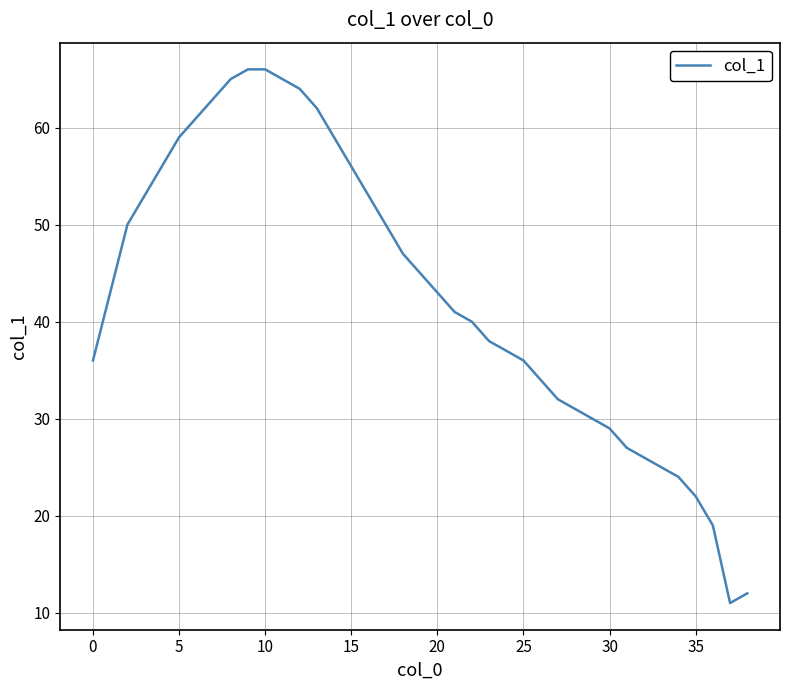

What is the maximum value shown in the chart?

66